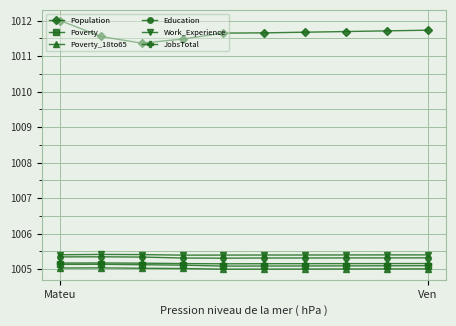

At how many categories does at least one series exceed 1011?

10